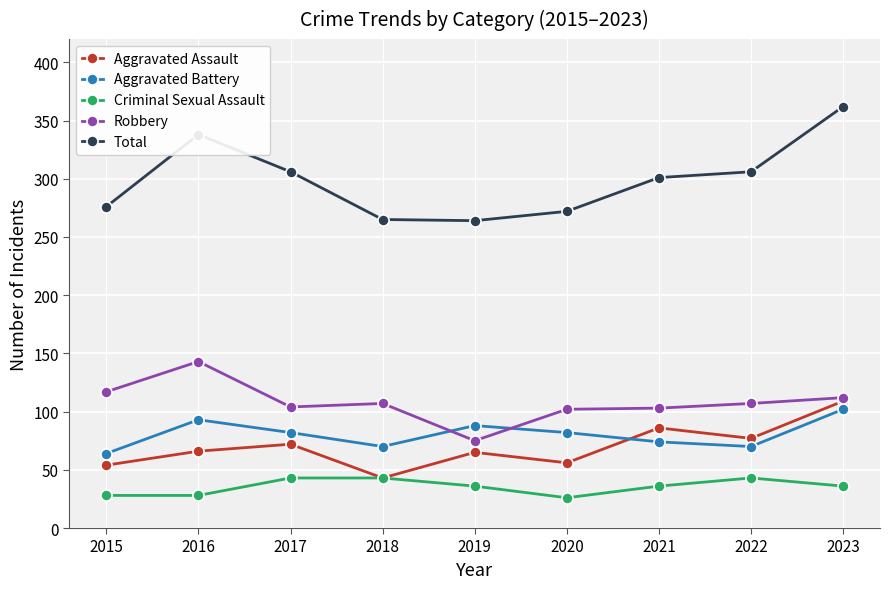

Rank the series at 2016 from highest to lowest value.

Total, Robbery, Aggravated Battery, Aggravated Assault, Criminal Sexual Assault